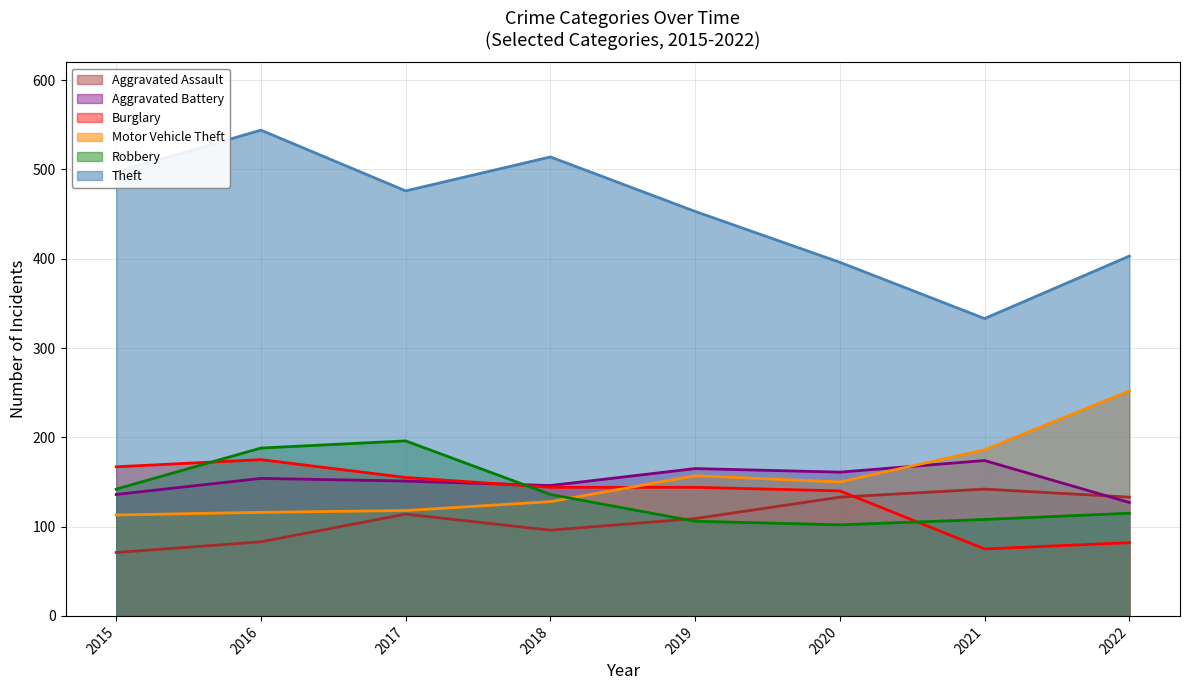

How many interior local peaks does the Aggravated Assault series have?

2